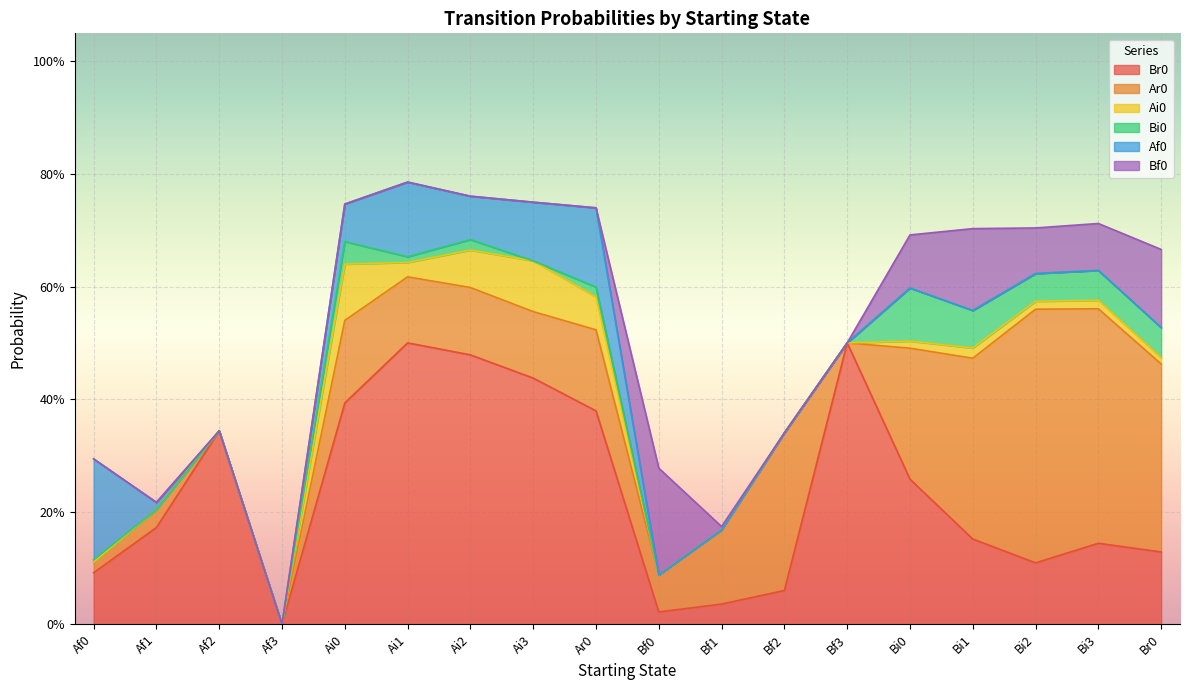

What is the maximum value shown in the chart?

0.5